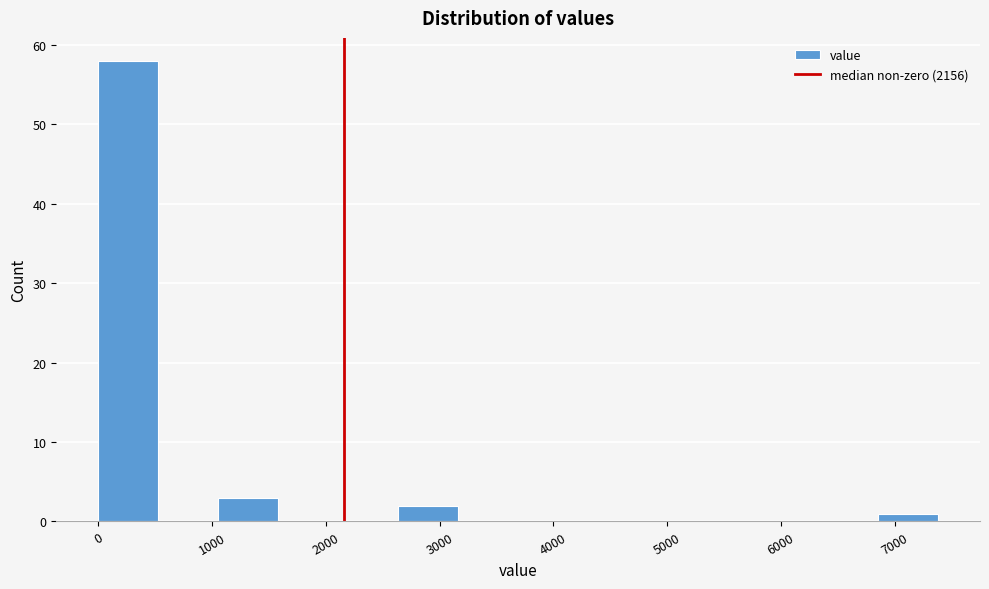

Reading left to right, transcribe this chart: for each bar, give the range it covers on the x-axis and its height. Neither the bar edges nor the heights are printed on the chart, so give them approximately, as read against the axes.

0 to 500: 58
500 to 1100: 0
1100 to 1600: 3
1600 to 2100: 0
2100 to 2600: 0
2600 to 3200: 2
3200 to 3700: 0
3700 to 4200: 0
4200 to 4700: 0
4700 to 5300: 0
5300 to 5800: 0
5800 to 6300: 0
6300 to 6900: 0
6900 to 7400: 1